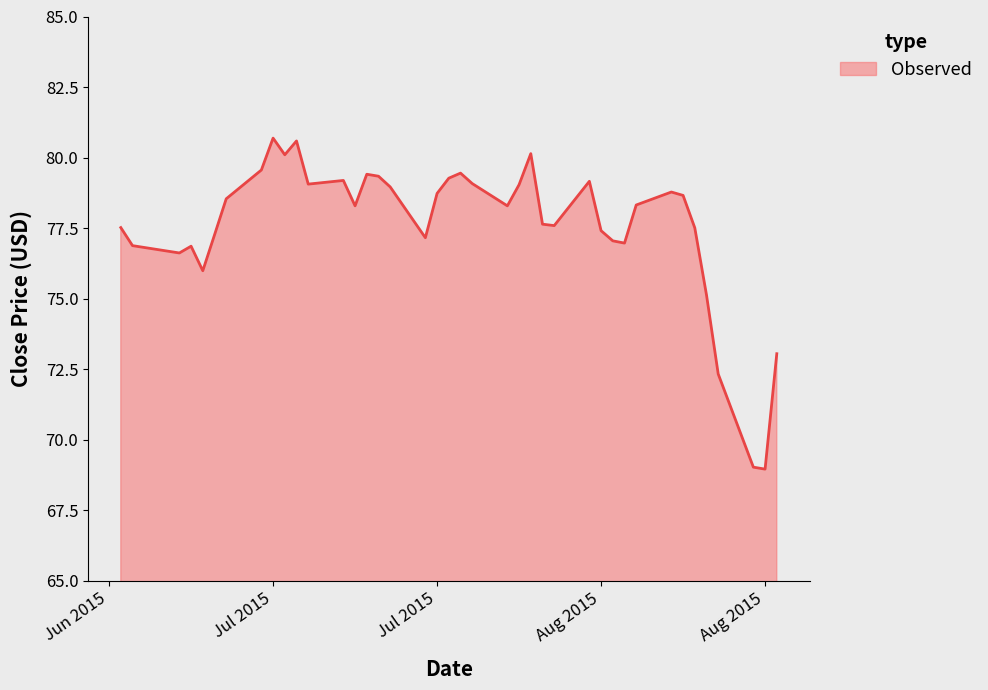

What is the minimum value shown in the chart?

69.0